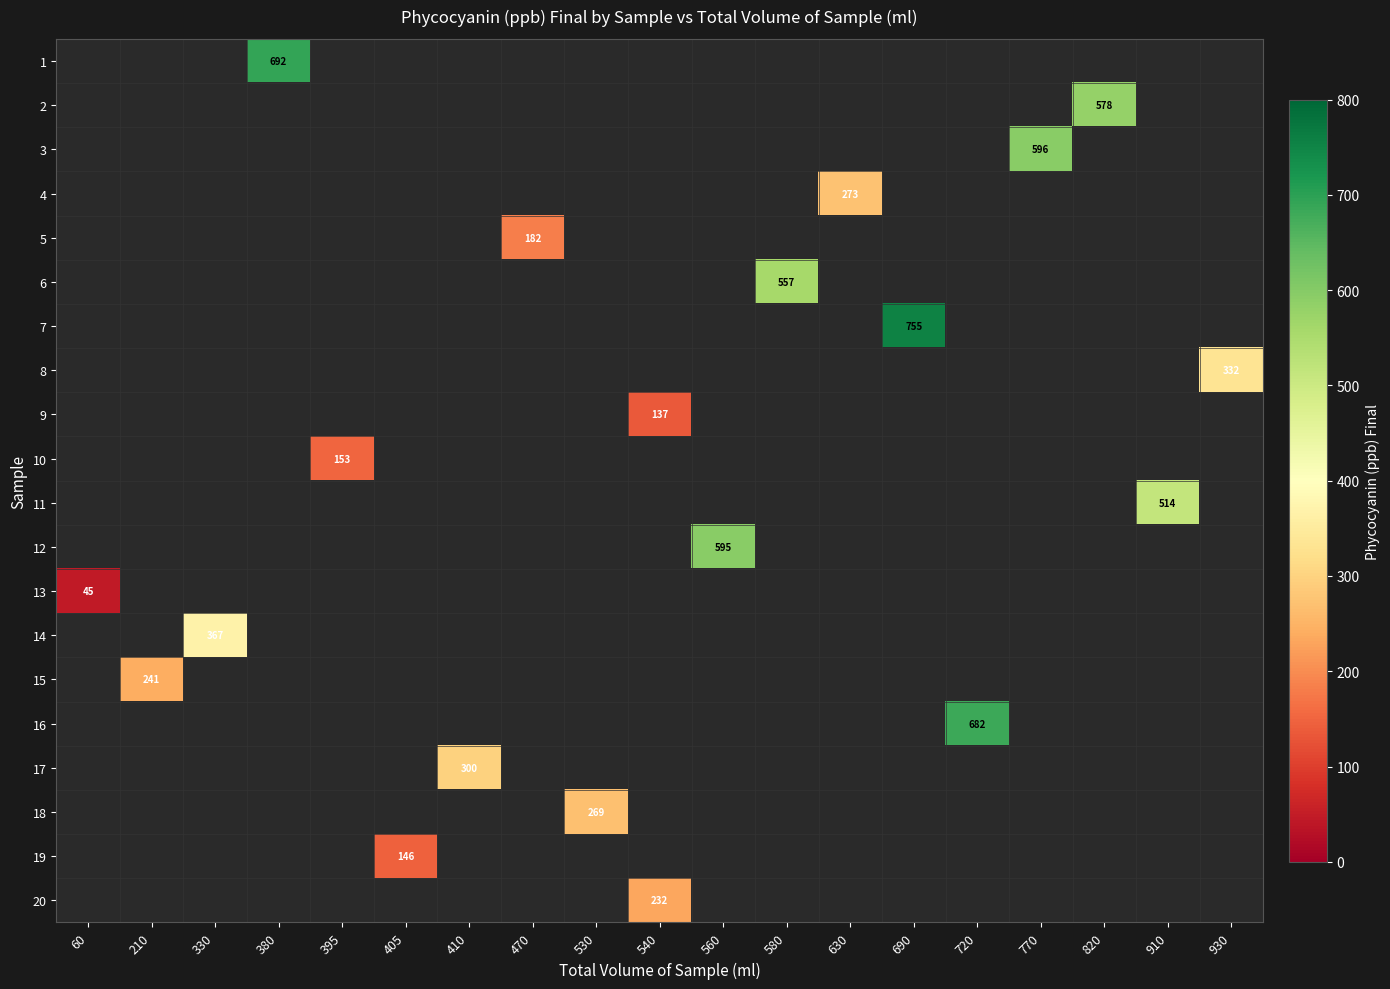

What is the minimum value shown in the chart?

45.4